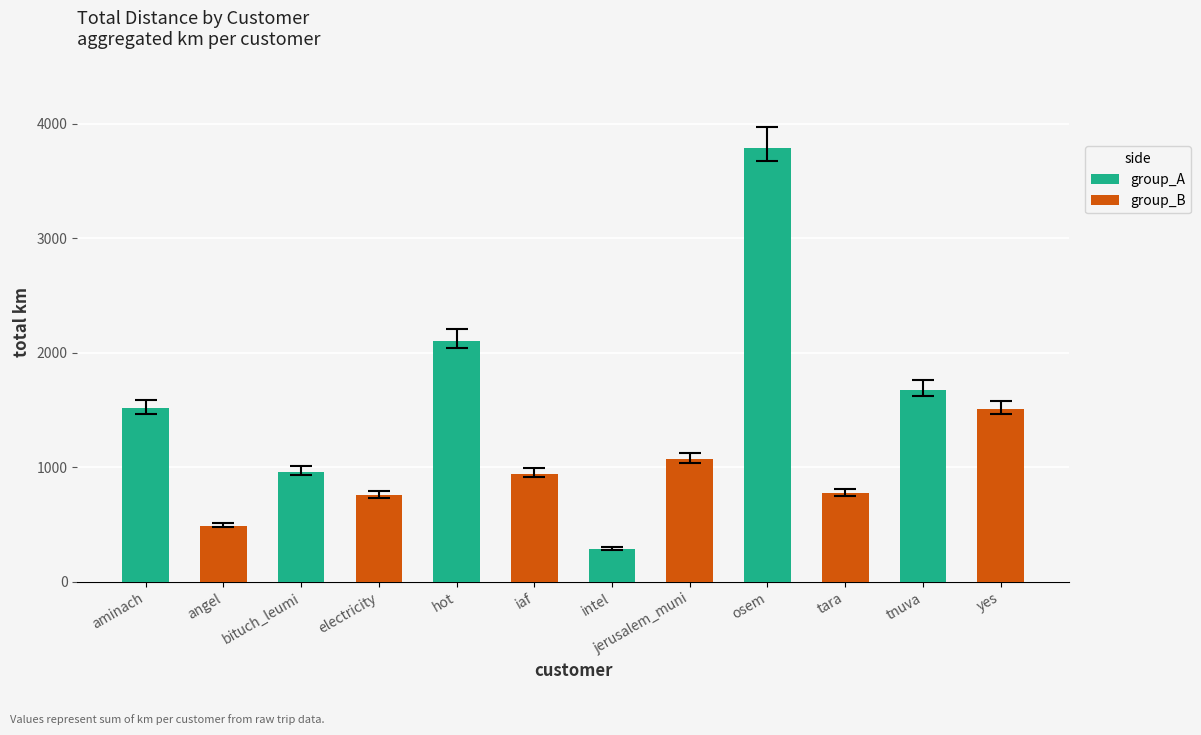

How many bars are there in each group?

2